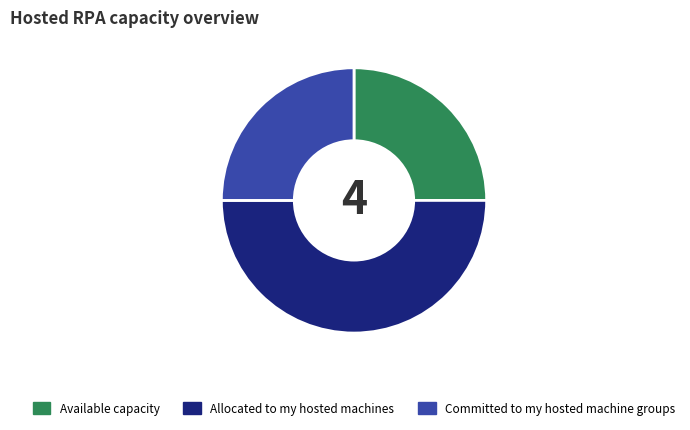

How many segments does this pie chart have?

3